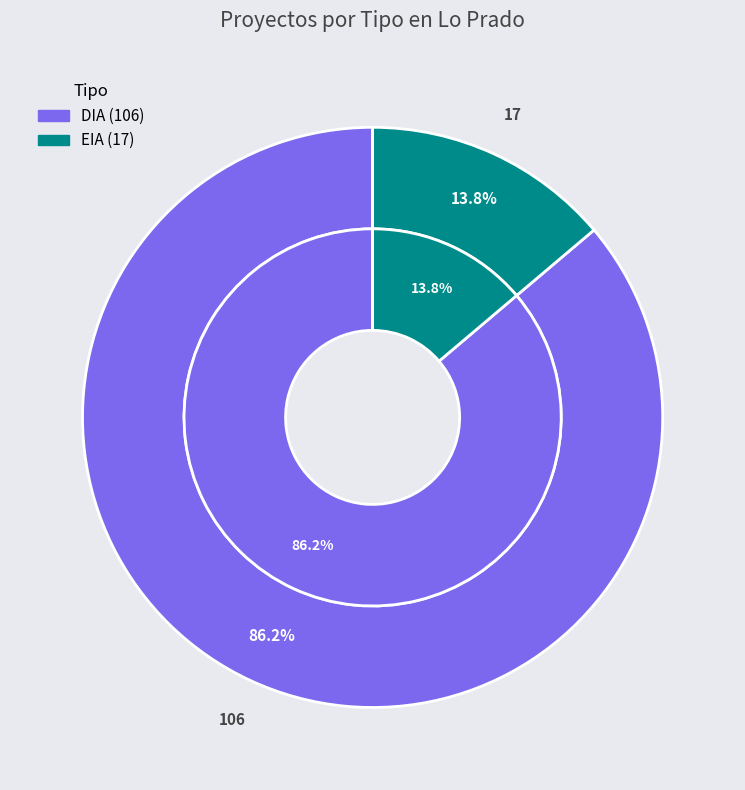

True or false: EIA accounts for 14% of the total.

True